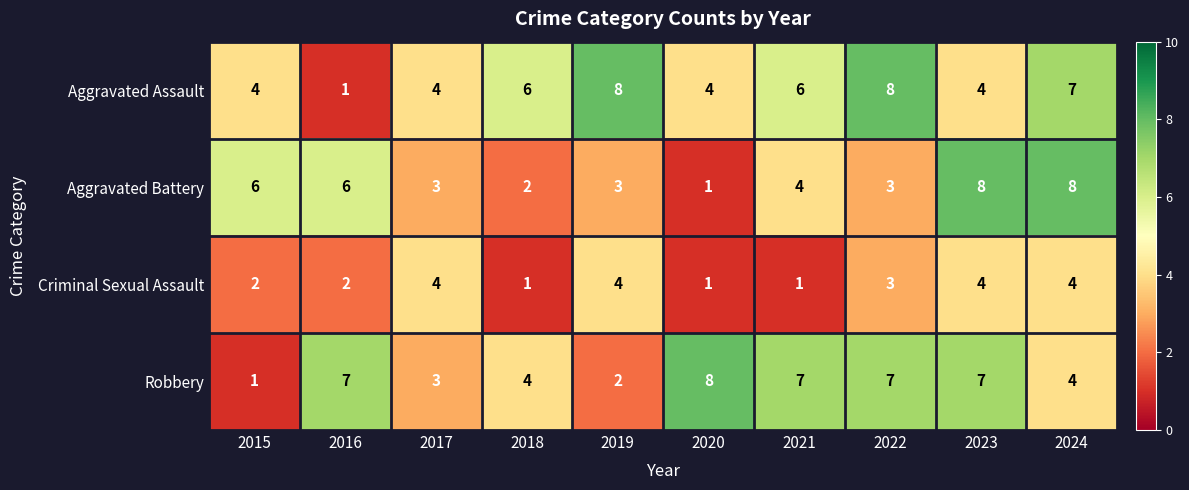

Which series changed the most between 2016 and 2023?

Aggravated Assault